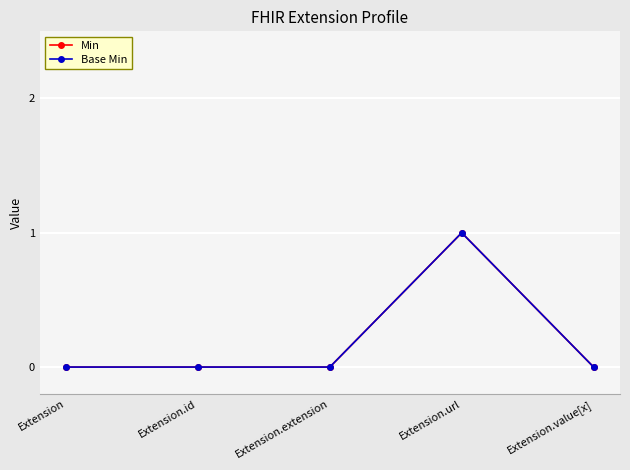

True or false: Min and Base Min intersect in this chart.

False